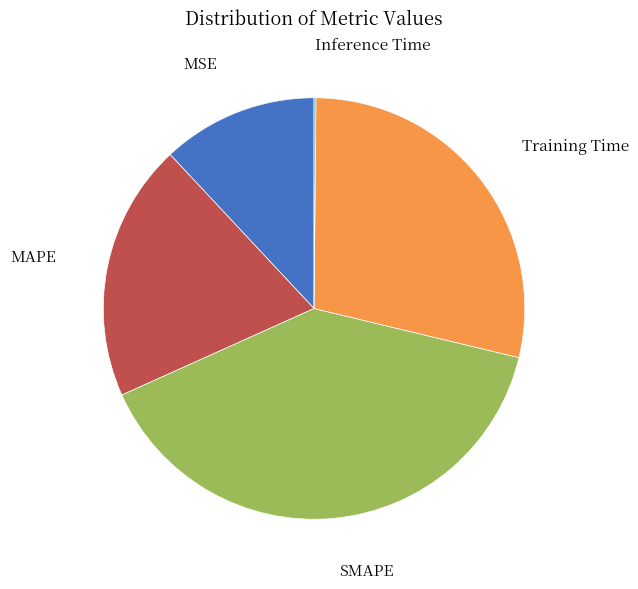

What is the largest slice in the pie chart?

SMAPE